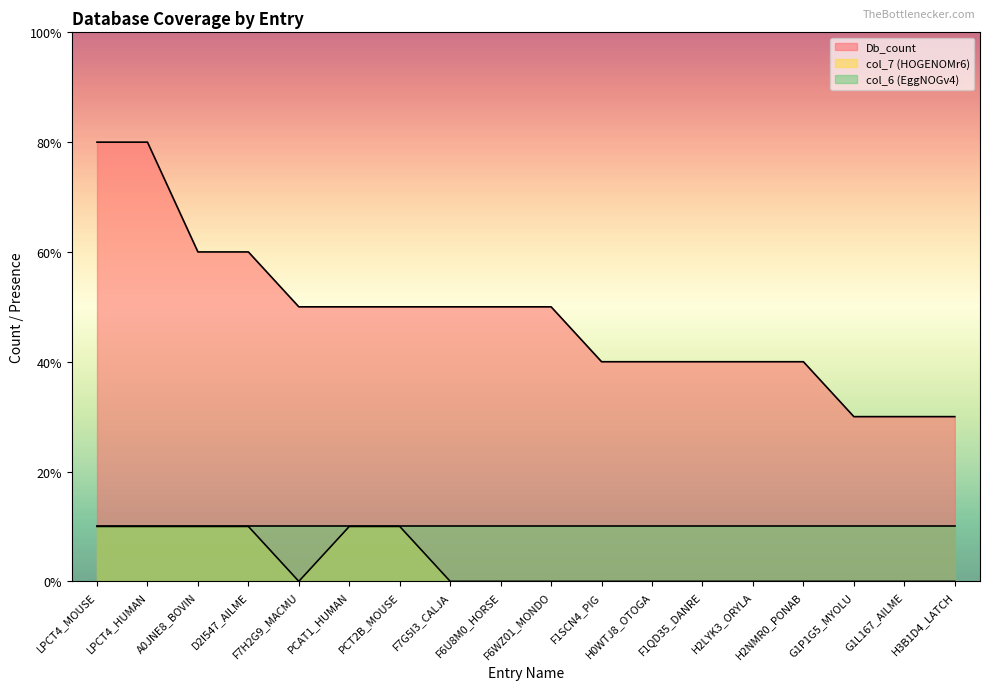

What is the maximum value for col_7 (HOGENOMr6)?

1